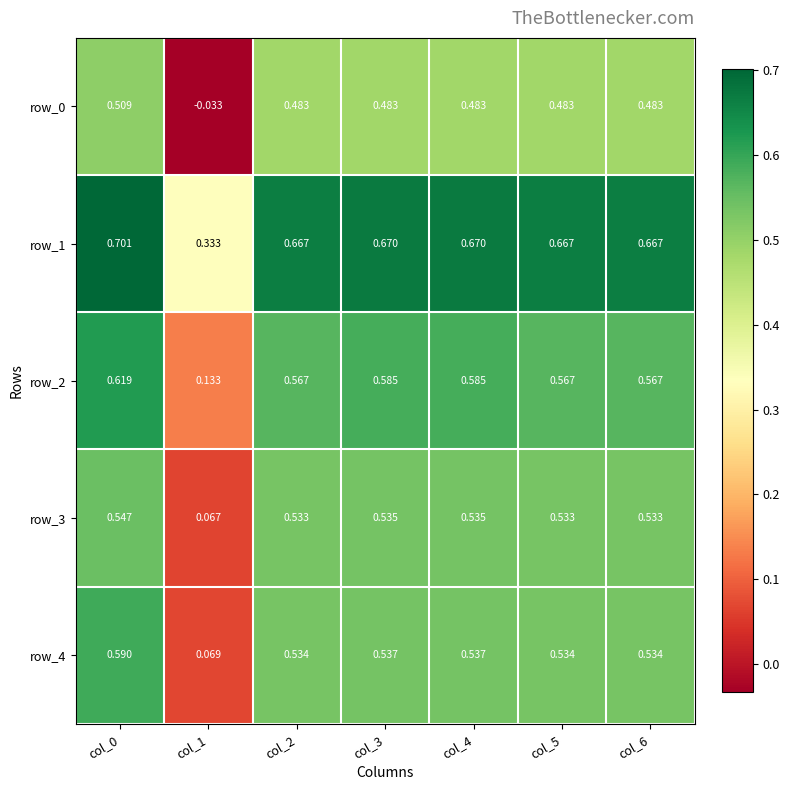

The row_3 series shows 0.2 at col_5. True or false?

False